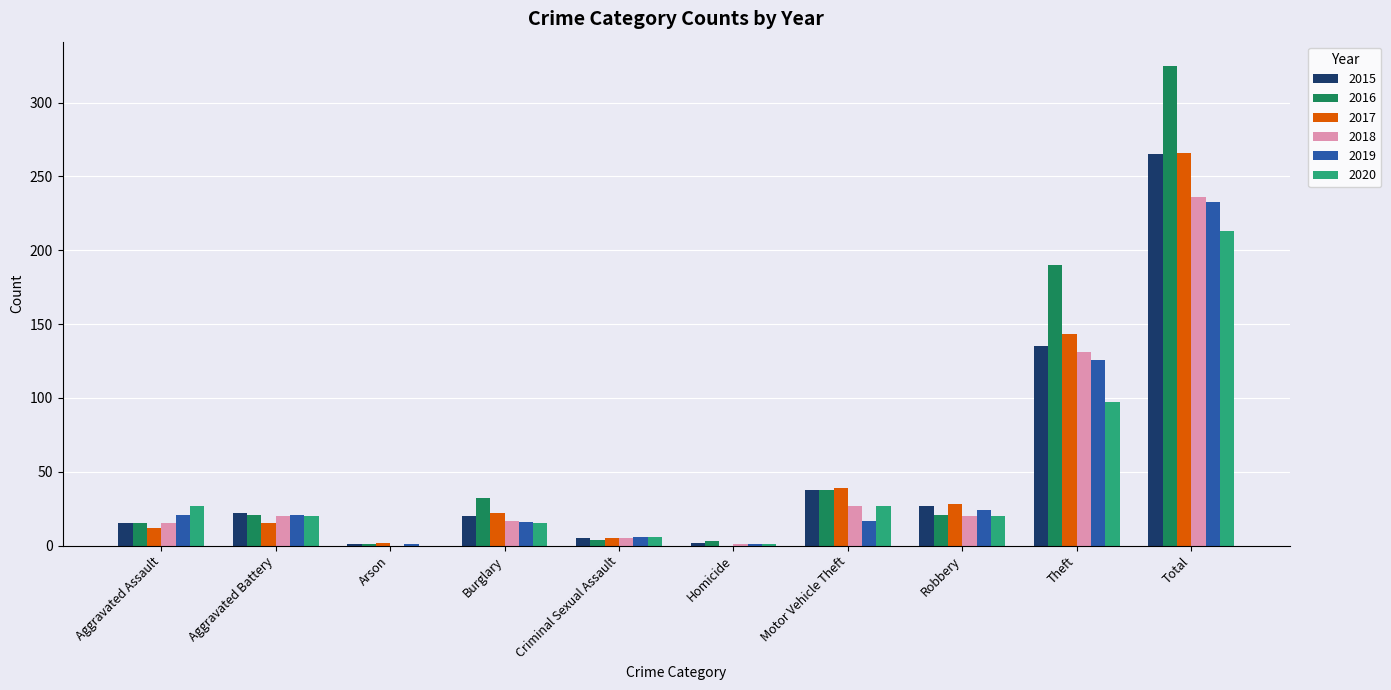

What is the sum of the 2020 values at Total and Theft?

310